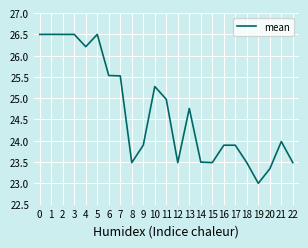

What is the ratio of the value at 17 to the value at 13?

1.0